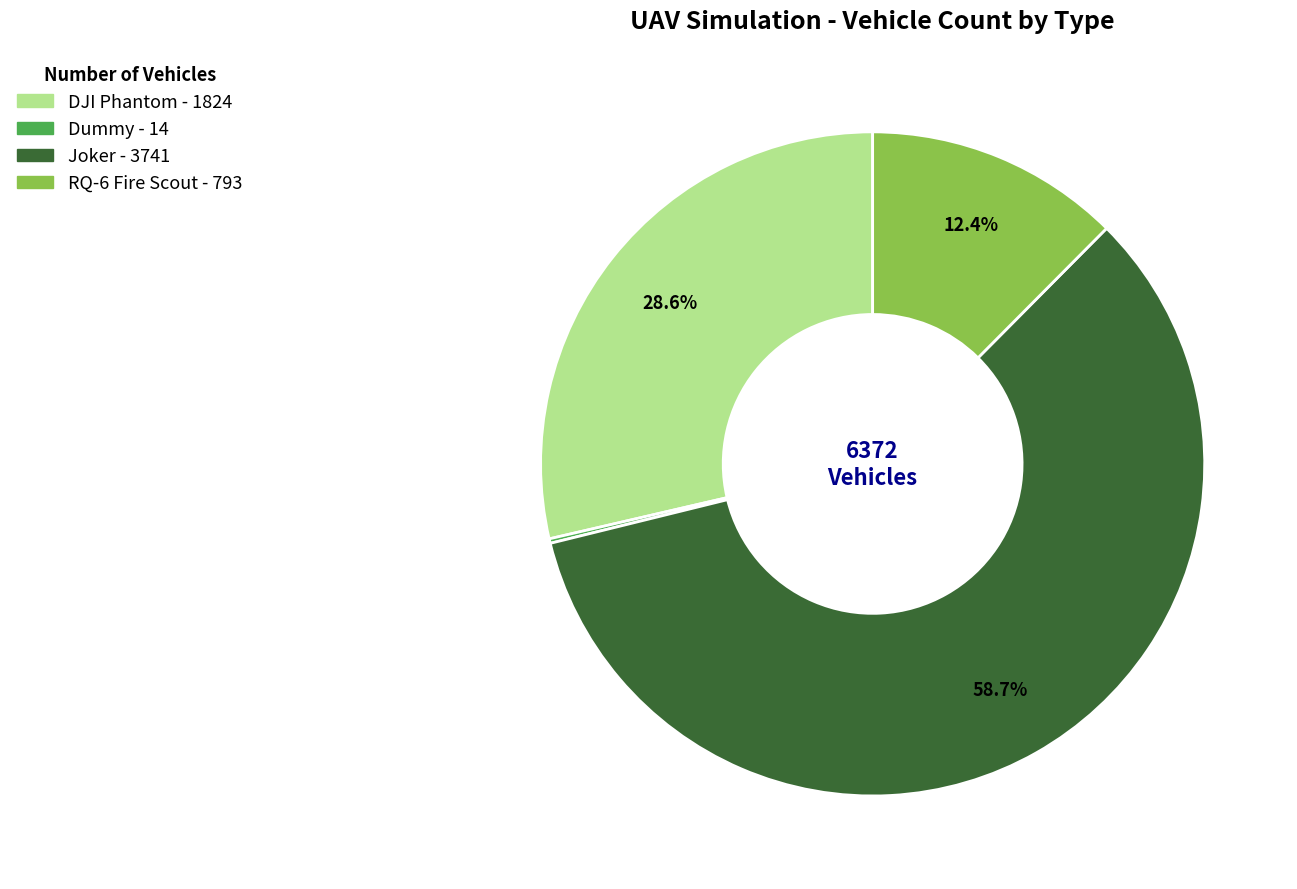

Is there a majority slice in this chart?

Yes